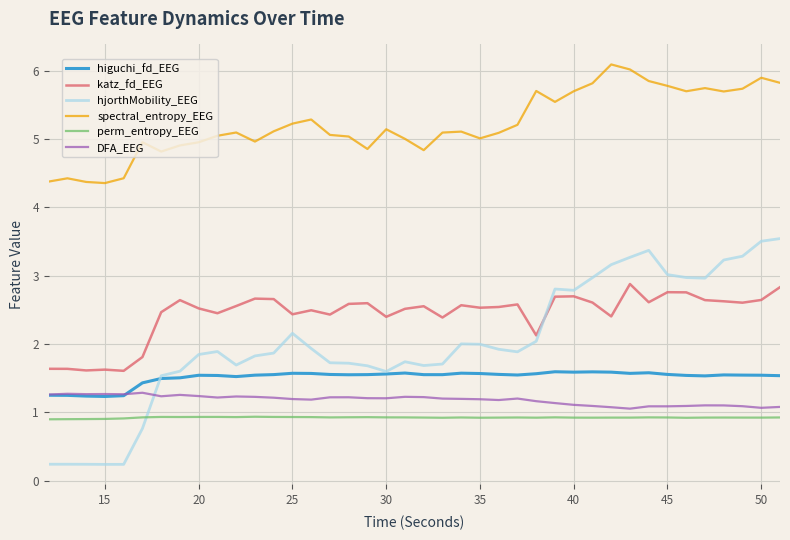

True or false: perm_entropy_EEG and spectral_entropy_EEG intersect in this chart.

False